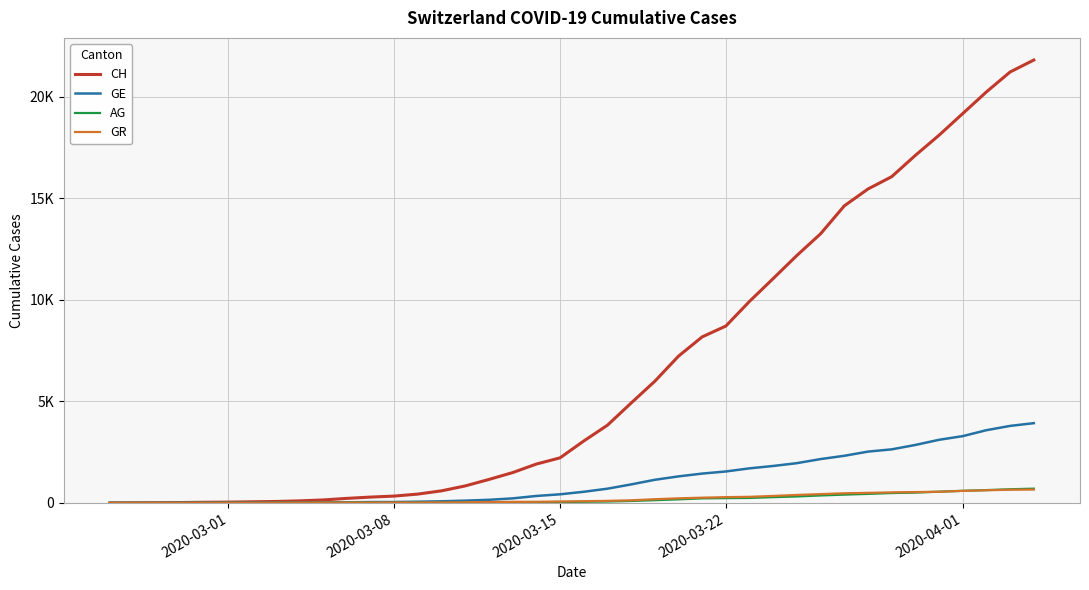

What are all the series names shown in the legend?

CH, GE, AG, GR